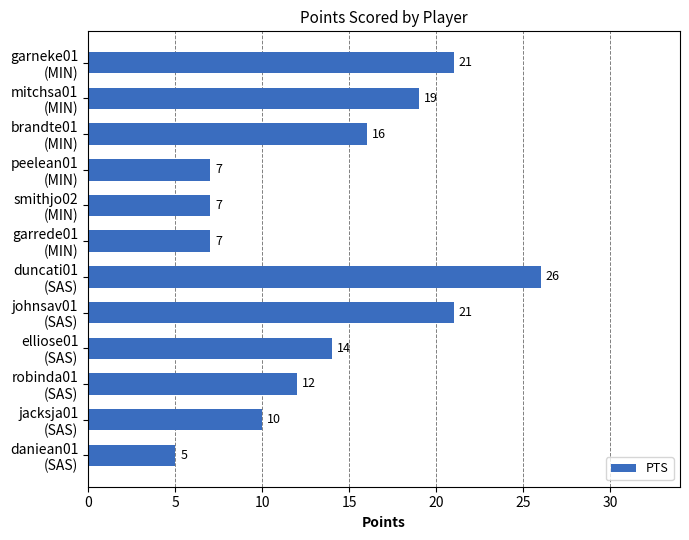

Does the chart contain any negative values?

No